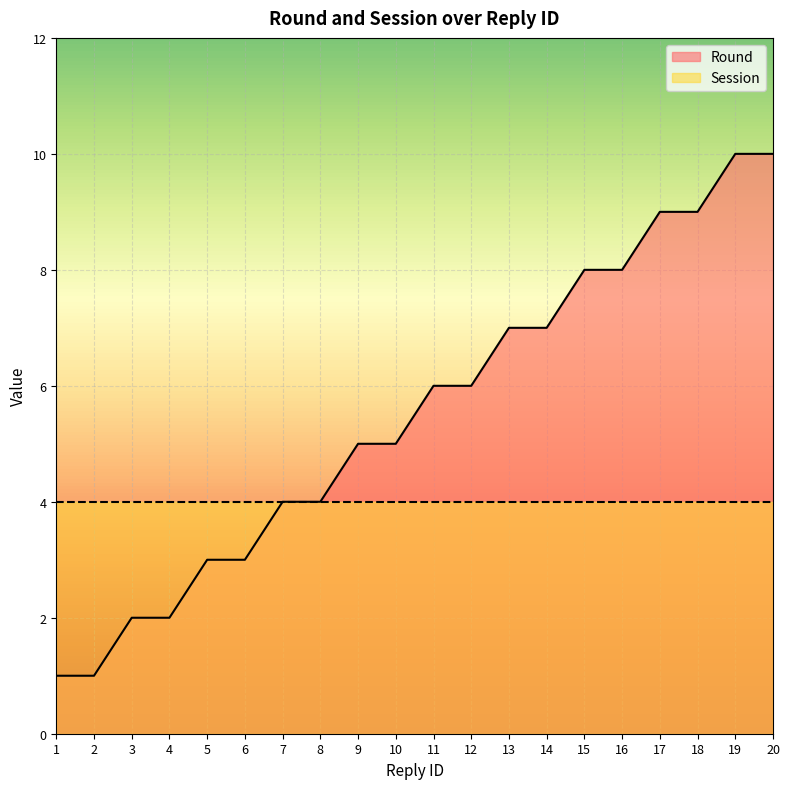

What is the maximum value shown in the chart?

10